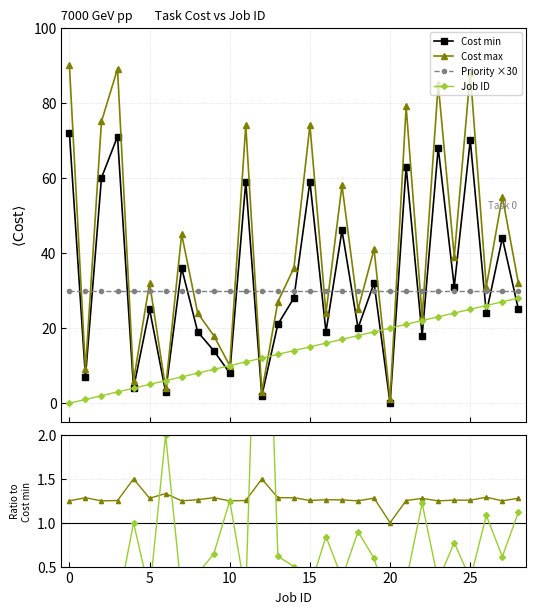

How many interior local peaks does the Cost max series have?

11